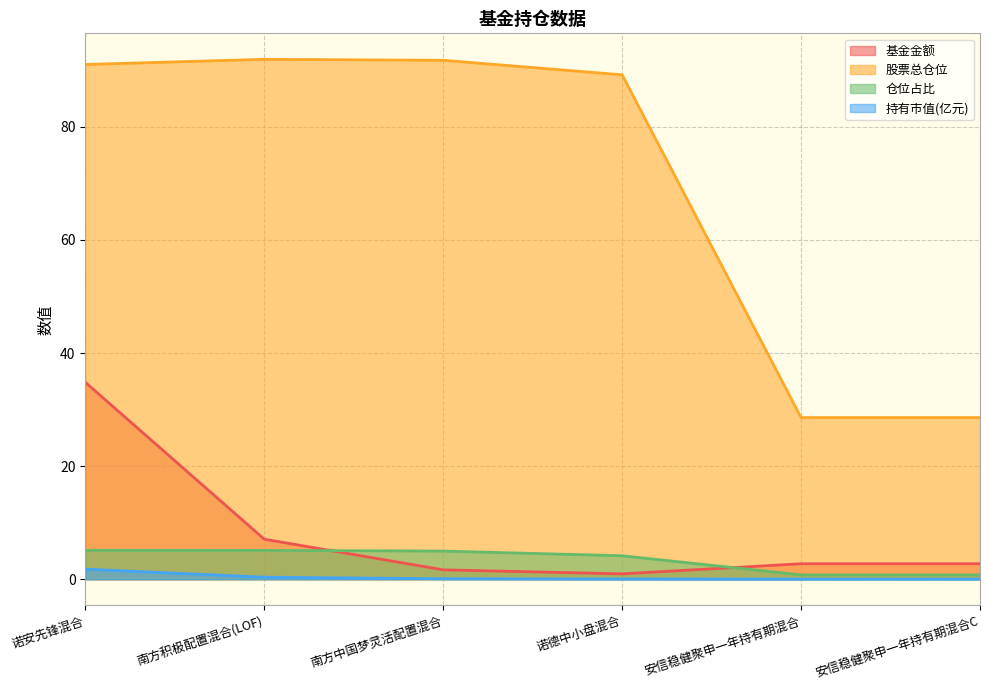

How many lines are shown in the chart?

4